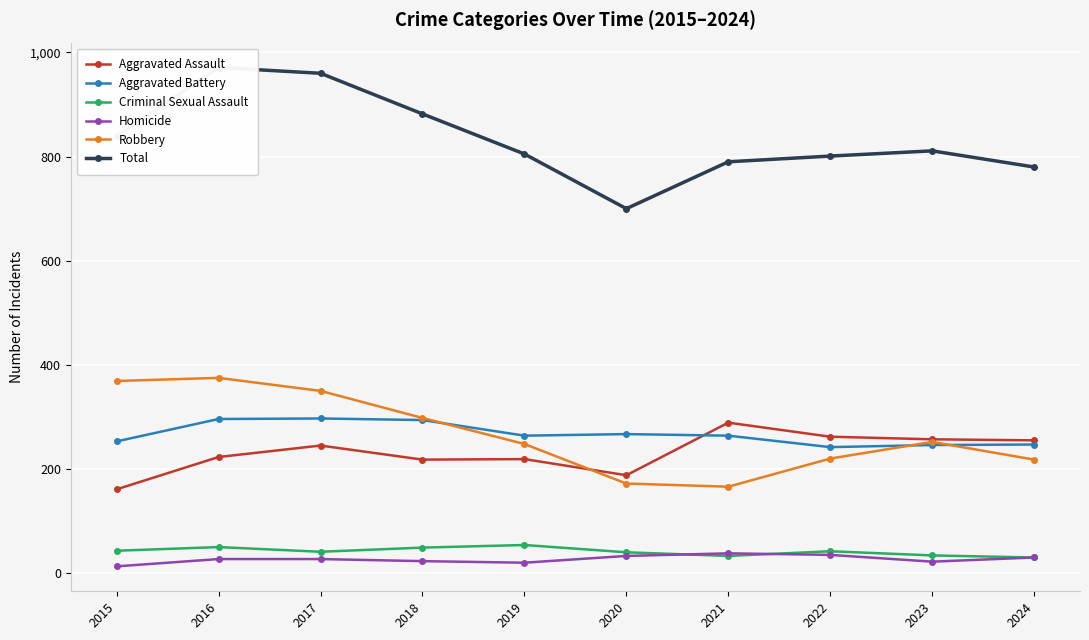

What is the value of the Homicide point at the 7th from the left?

38